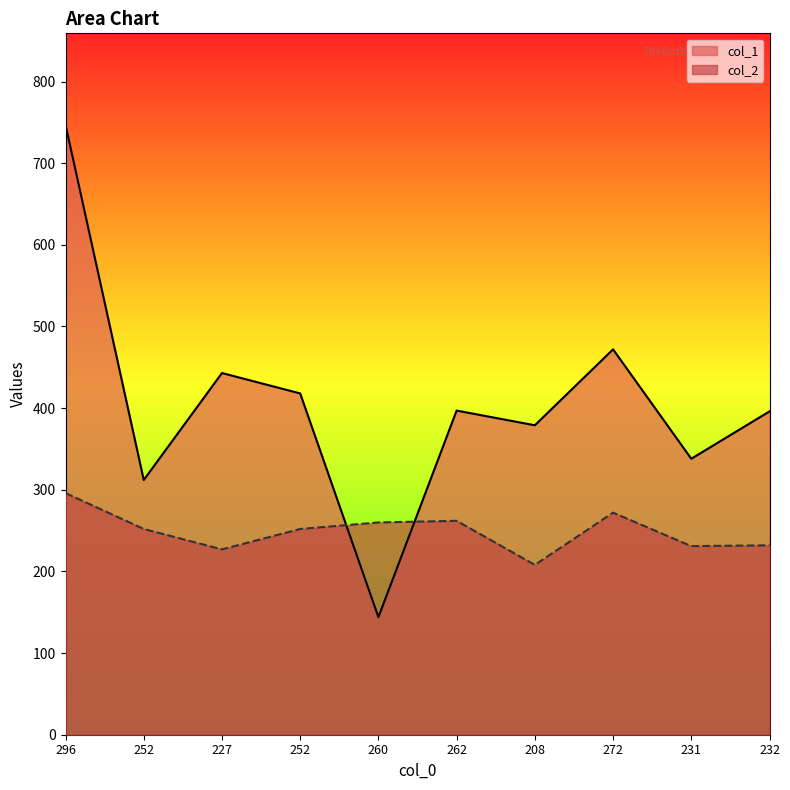

Rank the series at 272 from highest to lowest value.

col_1, col_2